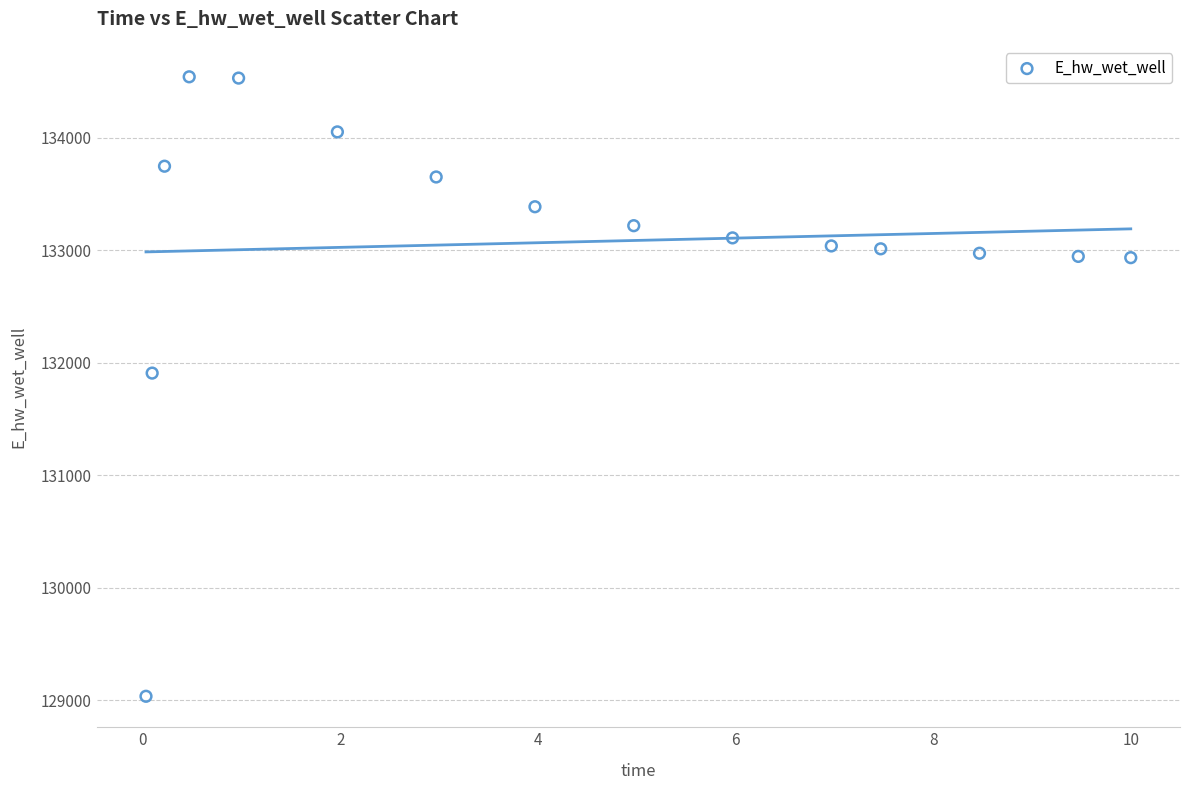

What is the range of X values (max minus min)?

10.0